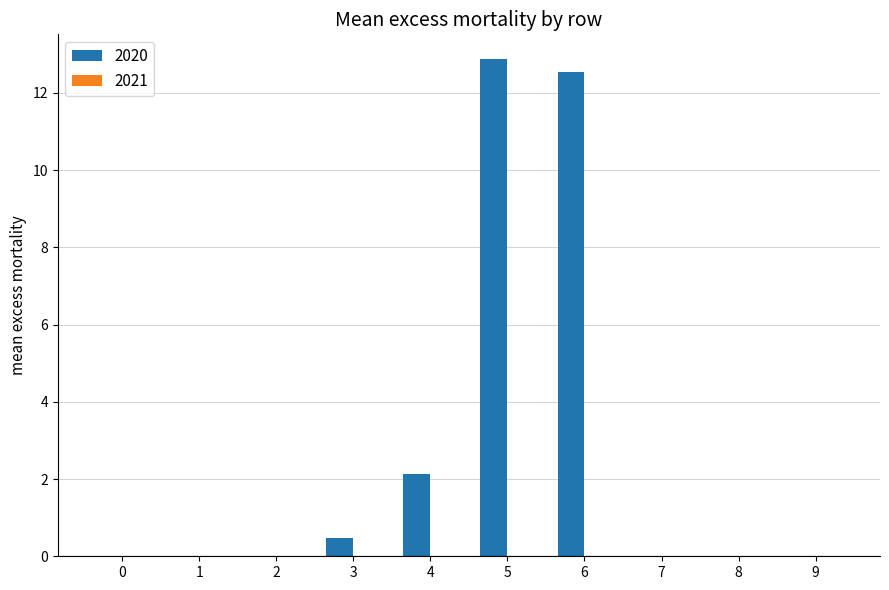

At which category does the chart reach its peak across all series?

5